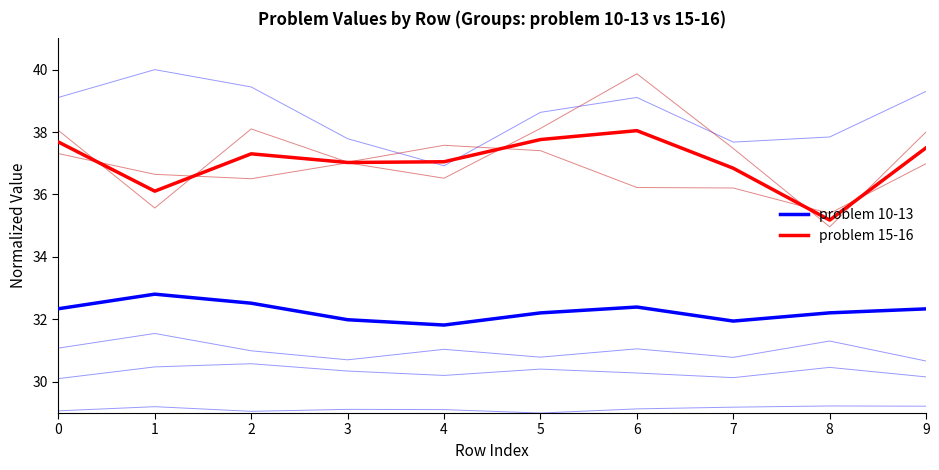

What is the value of the problem 10-13 point at the 2nd from the left?

32.8